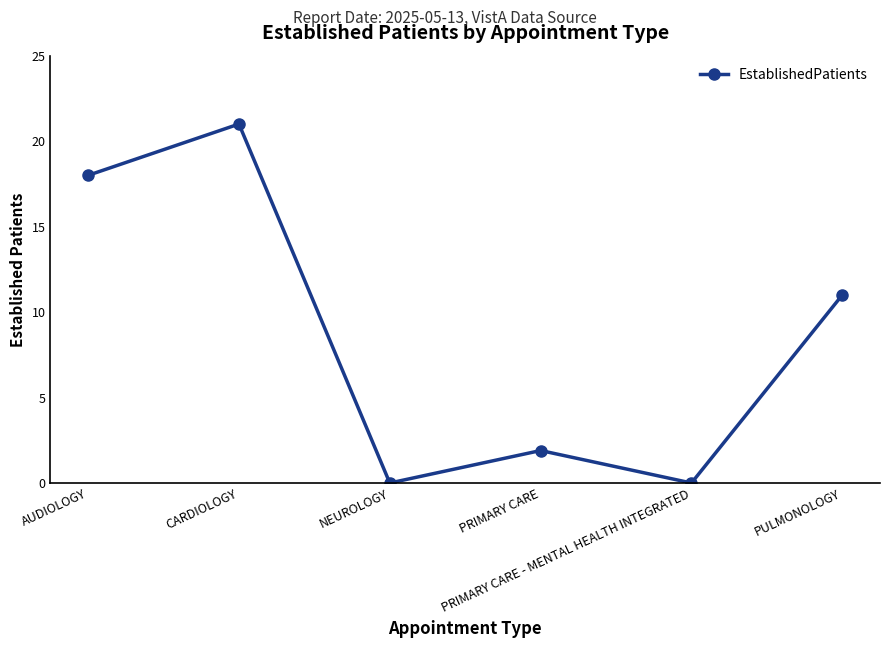

True or false: there are more than 2 points higher than both neighbors.

False